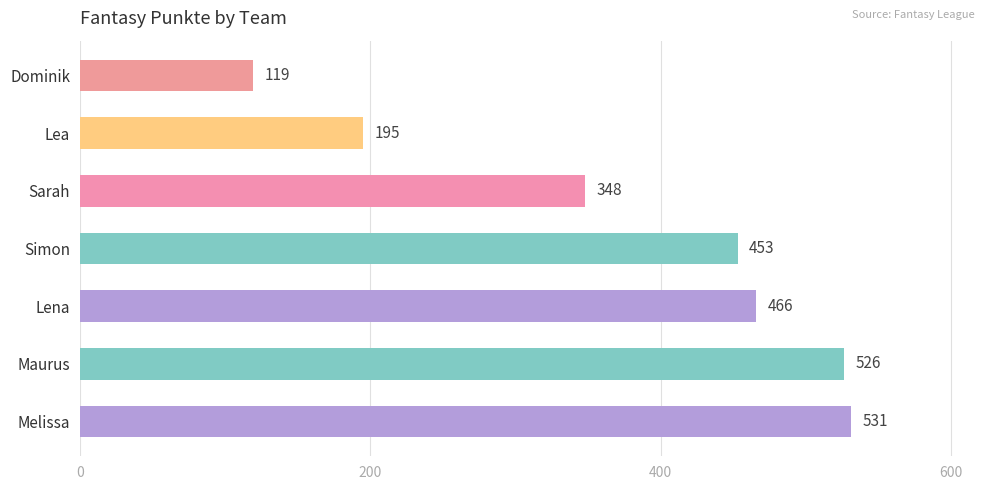

Rank the categories by value from lowest to highest.

Dominik, Lea, Sarah, Simon, Lena, Maurus, Melissa